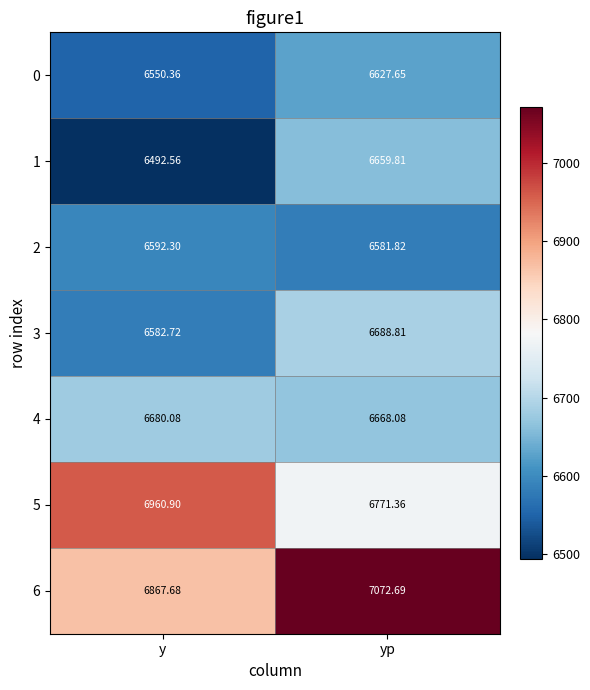

At which label is 2 closest to 6587?

yp